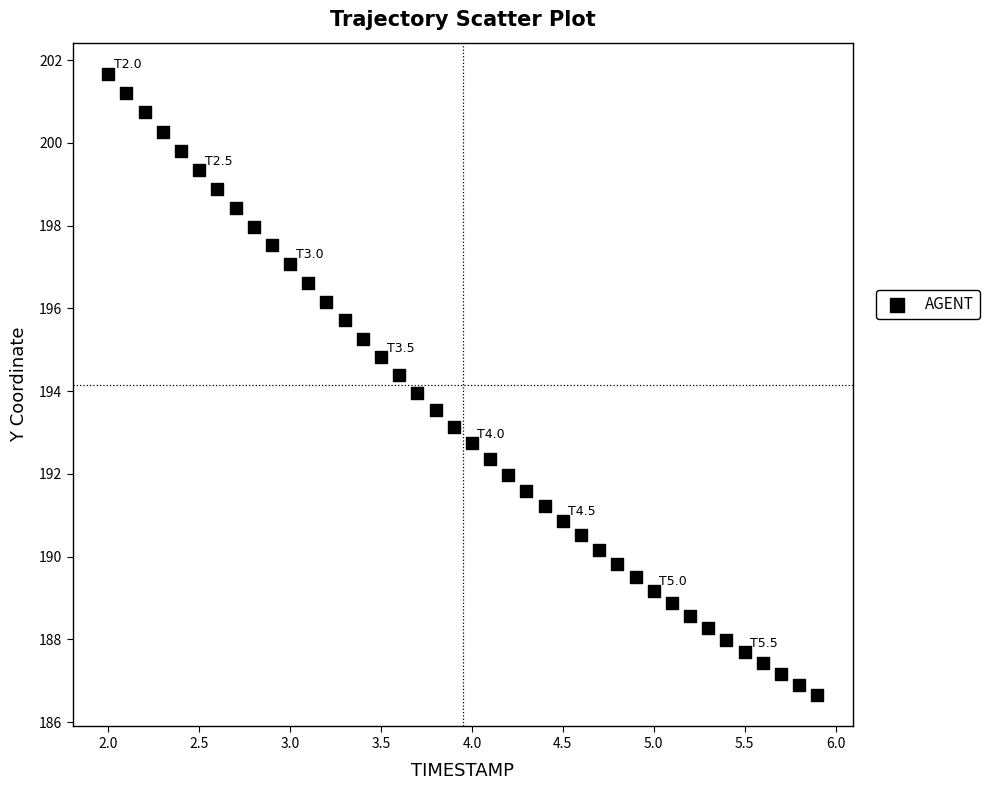

What is the range of X values (max minus min)?

3.9